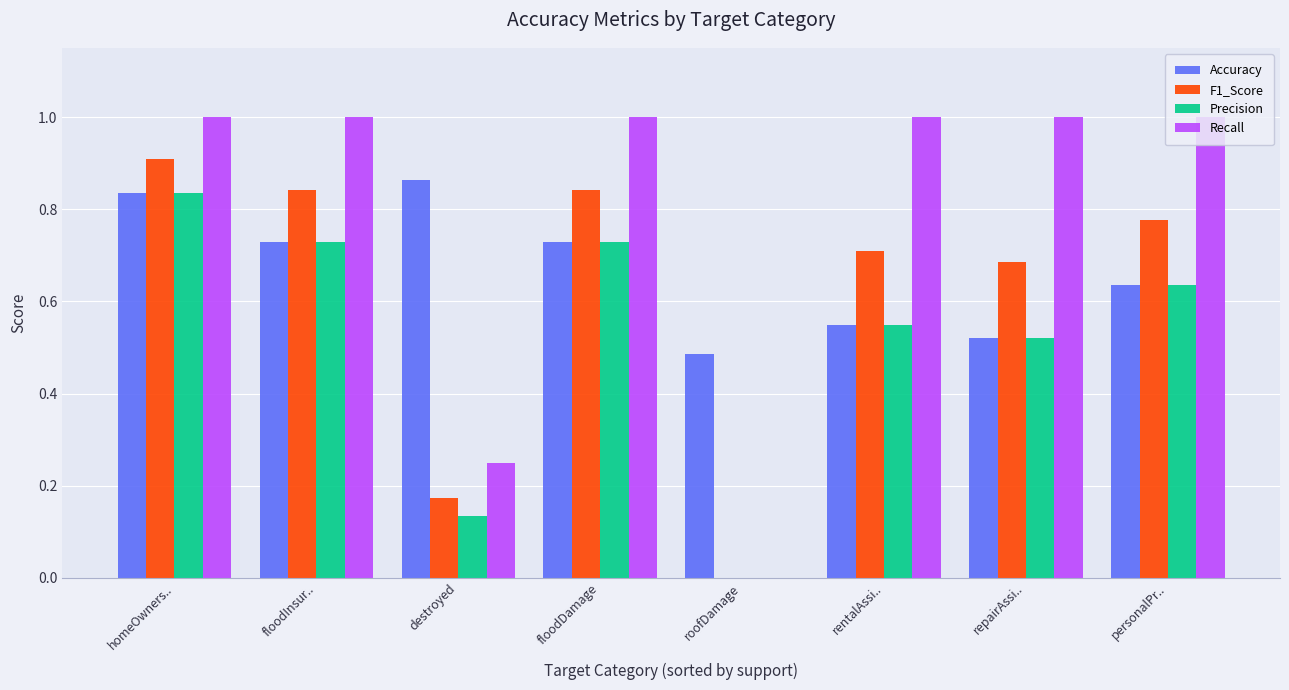

What is the sum of the Accuracy values at repairAssi.. and personalPr..?

1.2